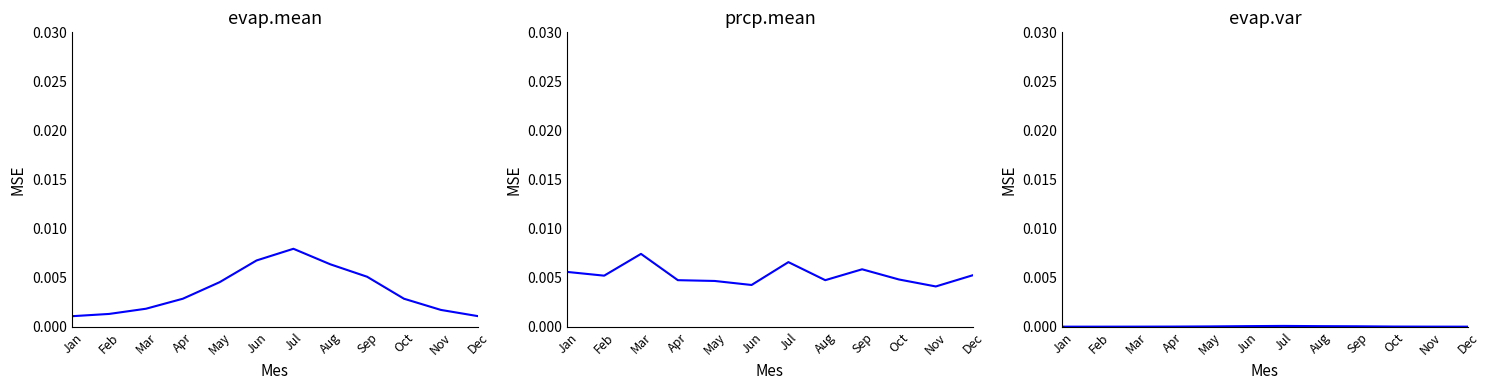

Which series has the largest total across all categories?

prcp.mean